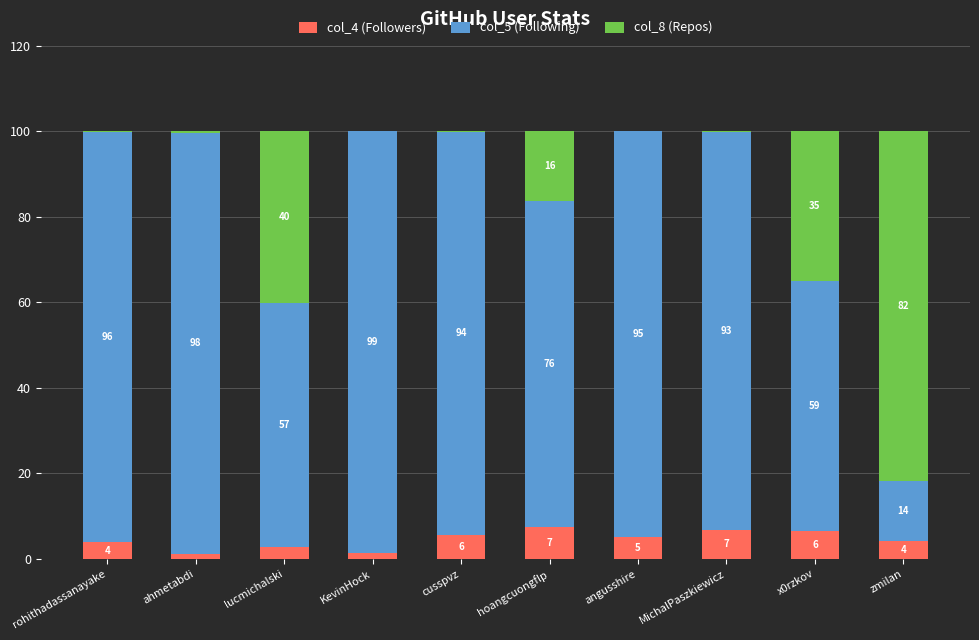

What is the total value across all series at angusshire?

100.0